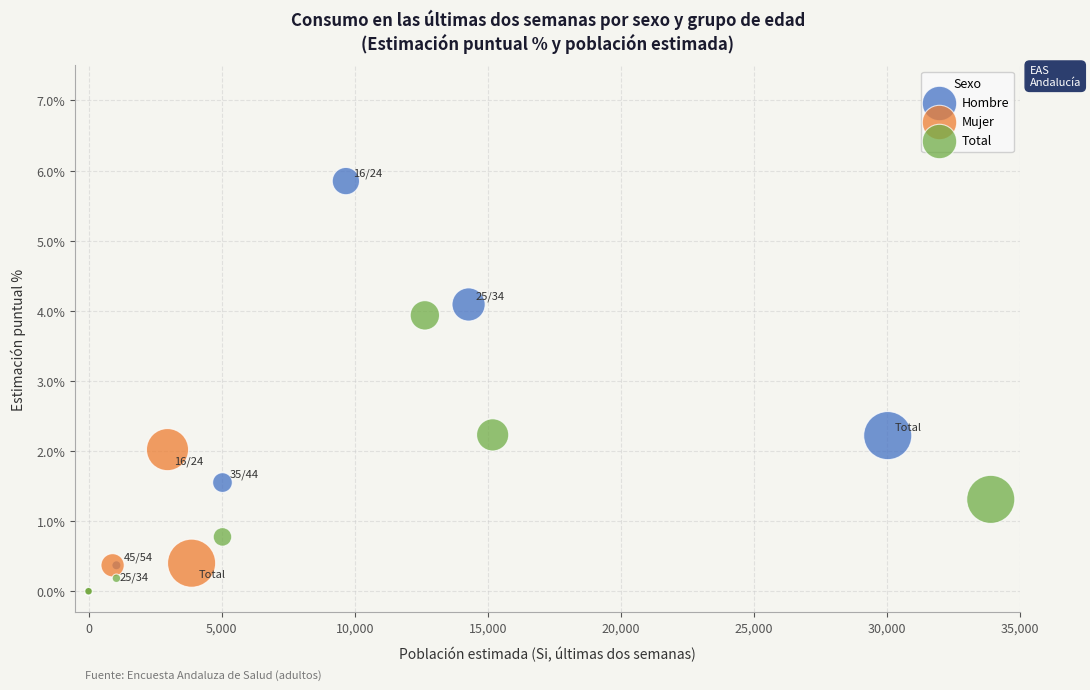

Which series contains the highest Y value?

Hombre